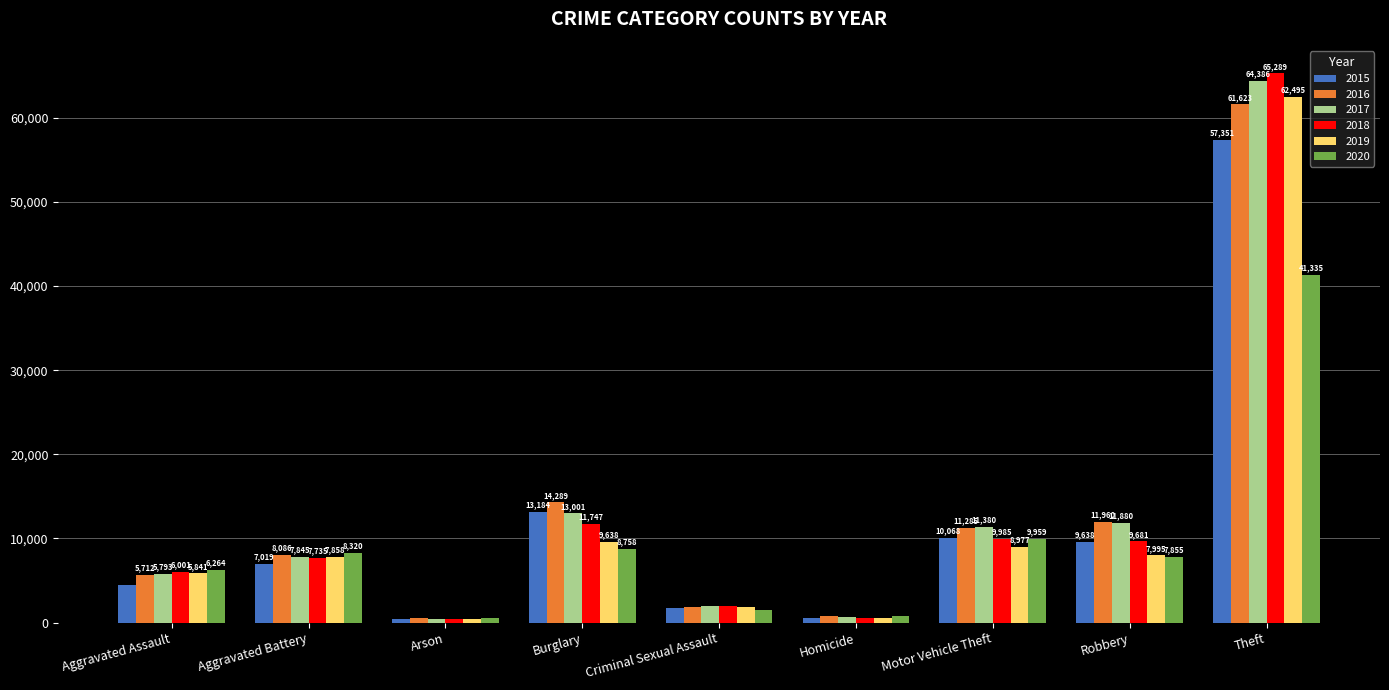

Which series has the largest range (max minus min)?

2018